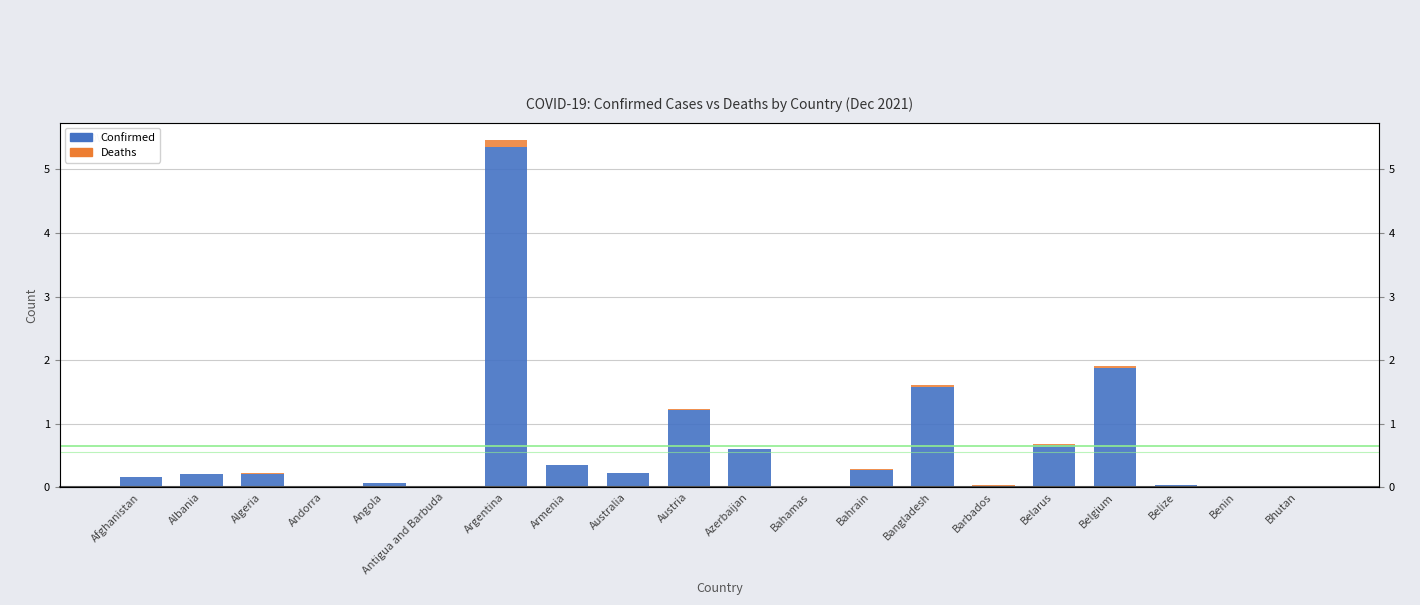

Reading left to right, transcribe all the data shown in this chart.

Confirmed: 0.2	0.2	0.2	0.0	0.1	0.0	5.3	0.3	0.2	1.2	0.6	0.0	0.3	1.6	0.0	0.7	1.9	0.0	0.0	0.0
Deaths: 0.0	0.0	0.0	0.0	0.0	0.0	0.1	0.0	0.0	0.0	0.0	0.0	0.0	0.0	0.0	0.0	0.0	0.0	0.0	0.0